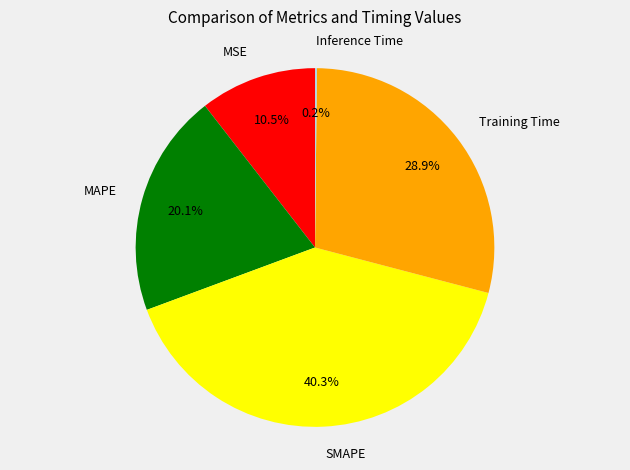

Which slice is the largest?

SMAPE